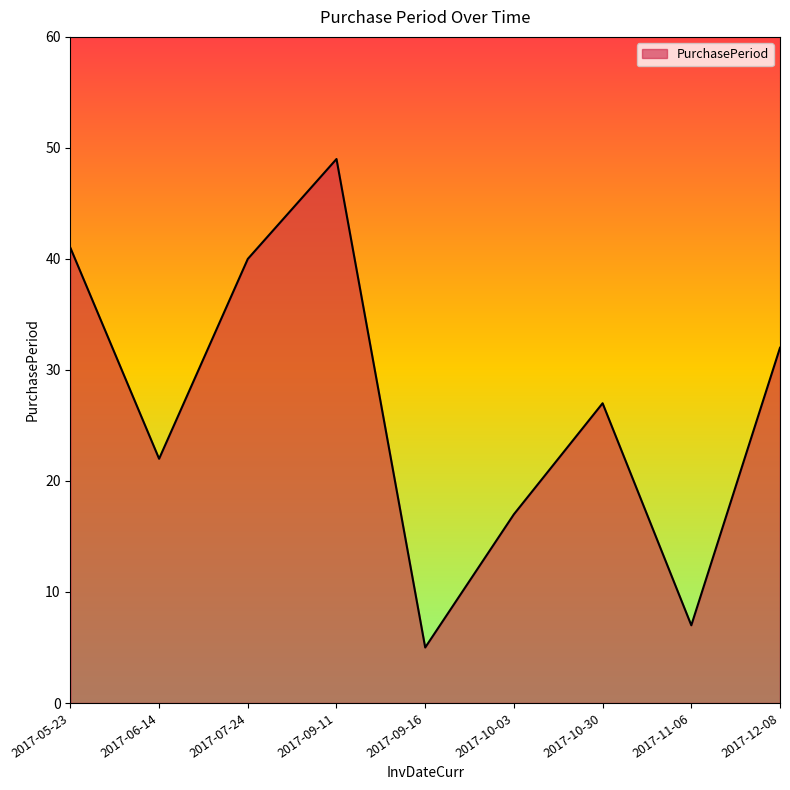

Rank the categories by value from lowest to highest.

2017-09-16, 2017-11-06, 2017-10-03, 2017-06-14, 2017-10-30, 2017-12-08, 2017-07-24, 2017-05-23, 2017-09-11